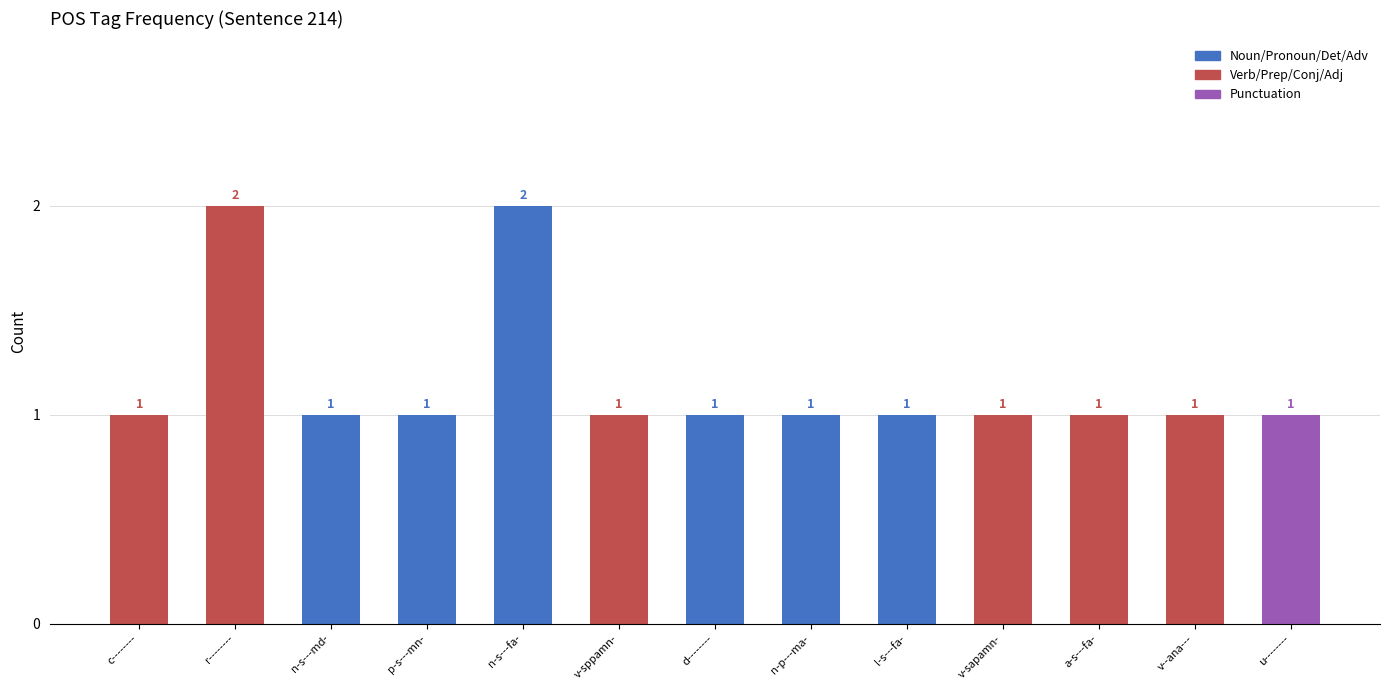

How many bars are there in total?

13